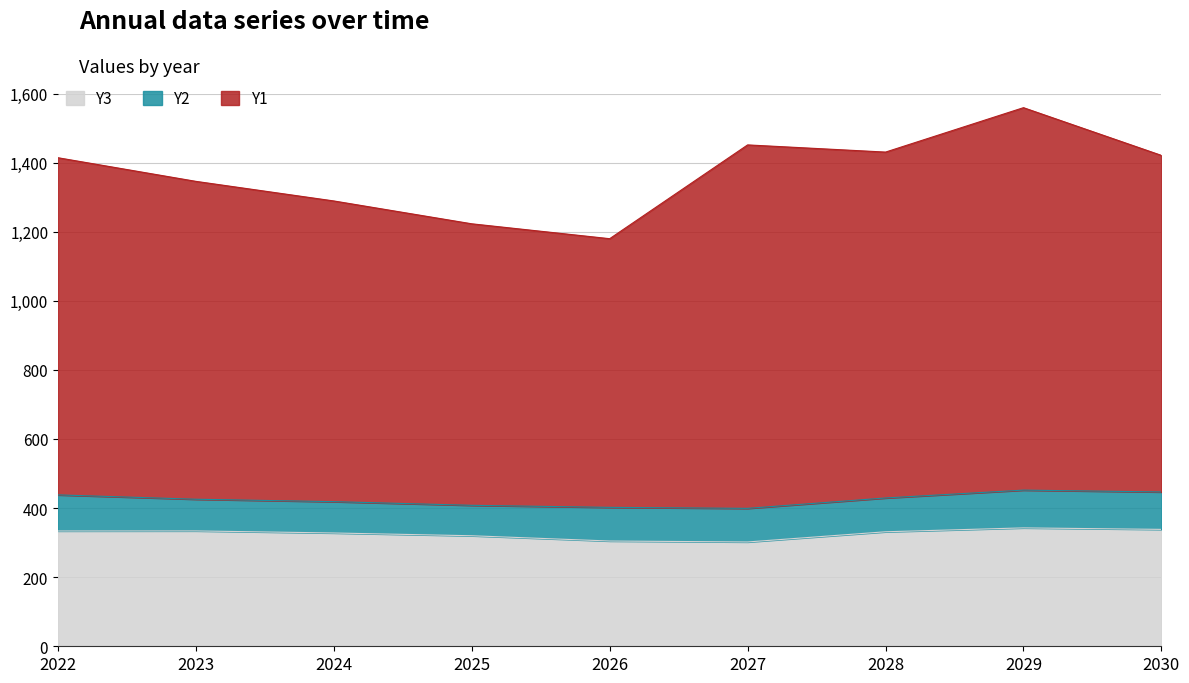

Which series changed the most between 2024 and 2028?

Y1